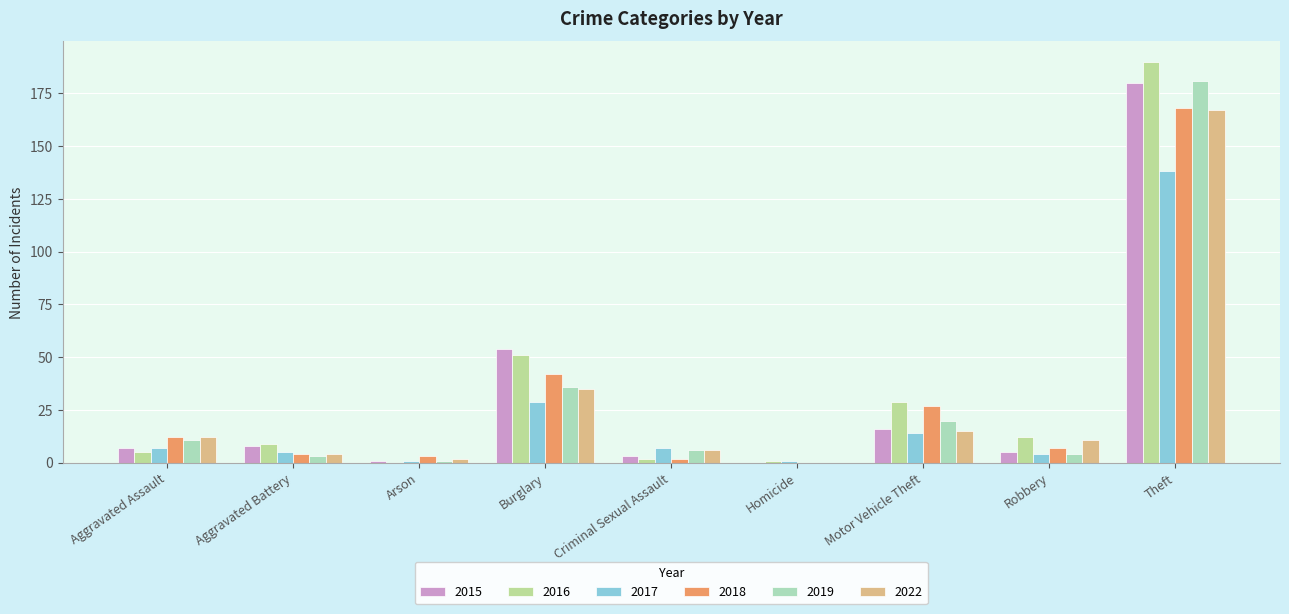

Which has a higher value, Arson or Criminal Sexual Assault?

Criminal Sexual Assault